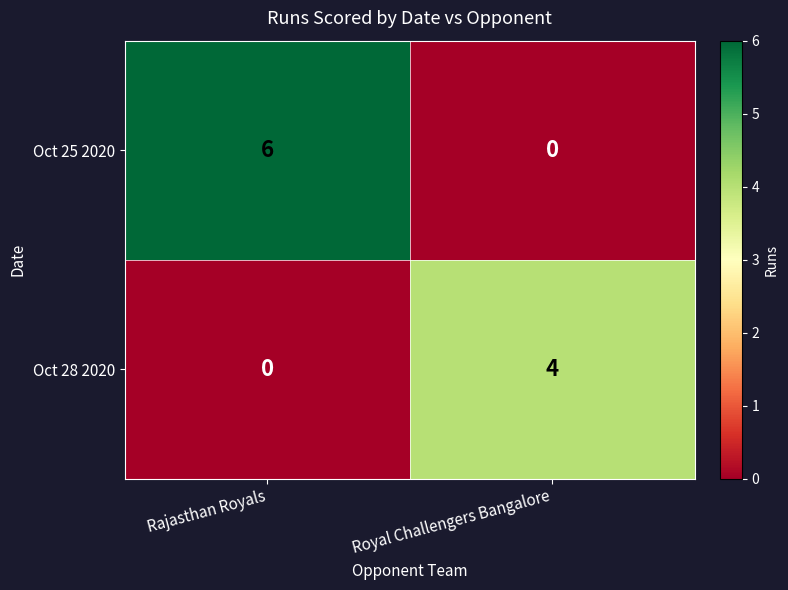

Which series has the widest spread of values?

Oct 25 2020